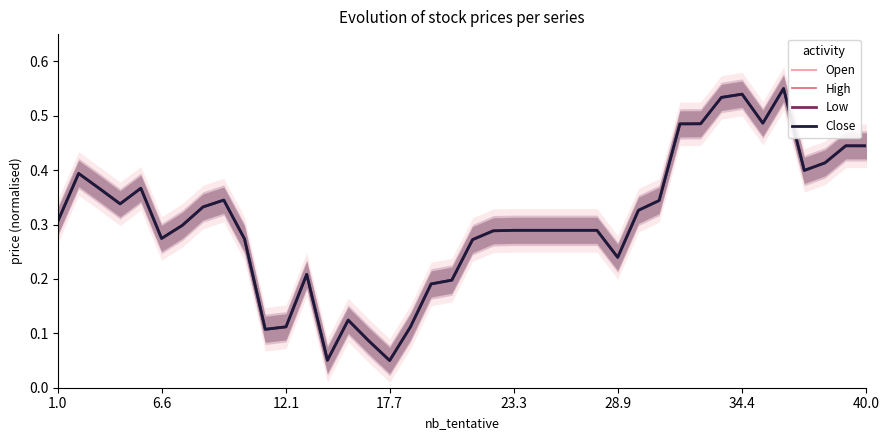

What is the difference between the maximum and minimum values in the Close series?

0.5